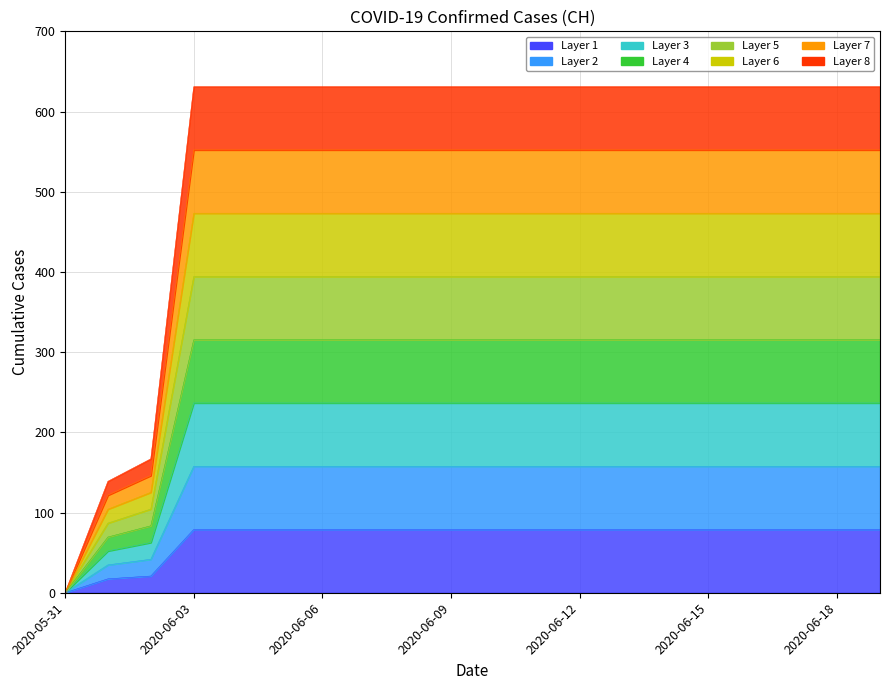

What is the difference between the maximum and second lowest values?

61.5